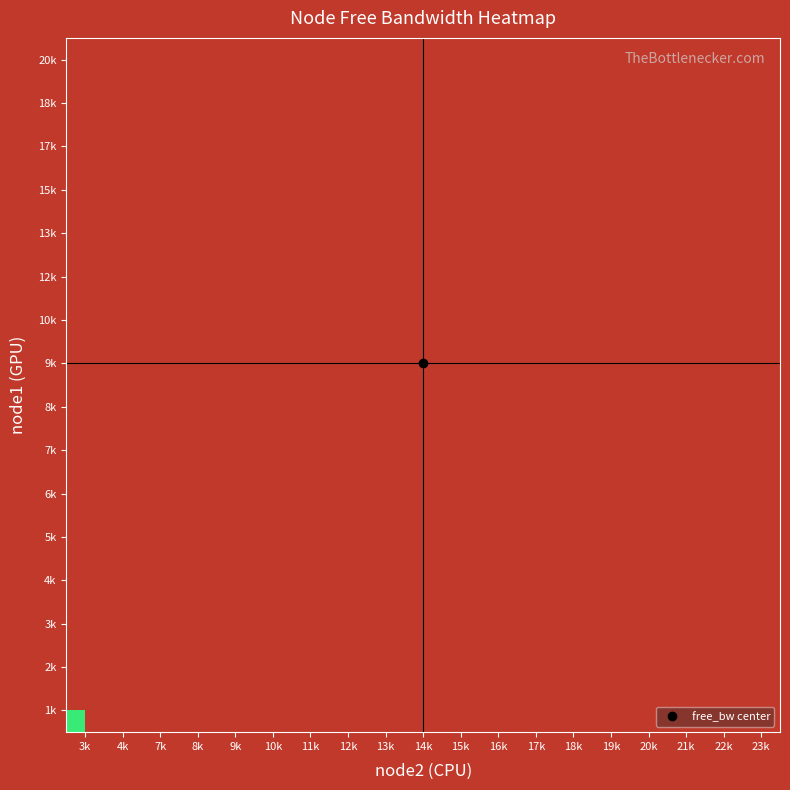

What is the spread (max minus min) of values at 9k?

22655.4